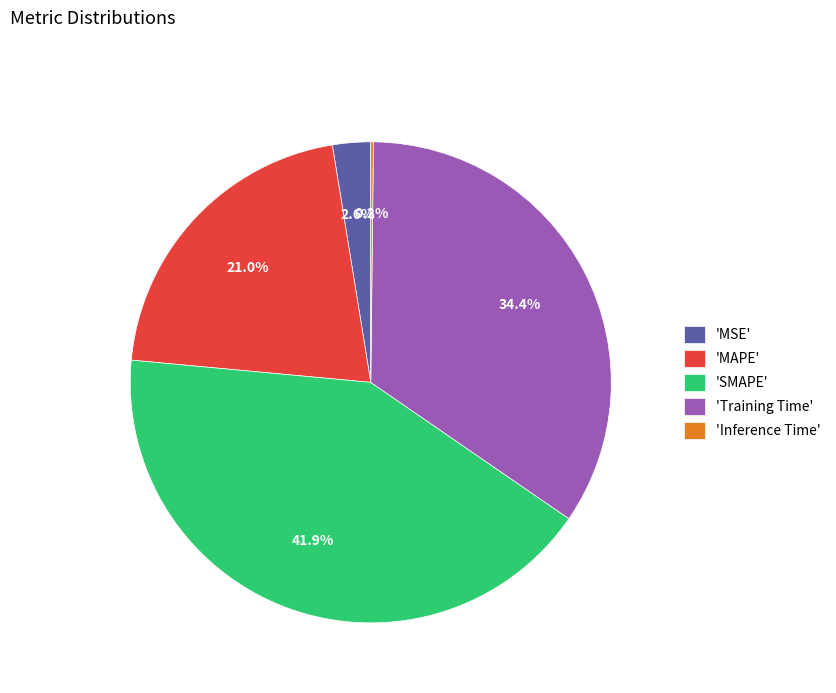

Does any single category account for the majority?

No